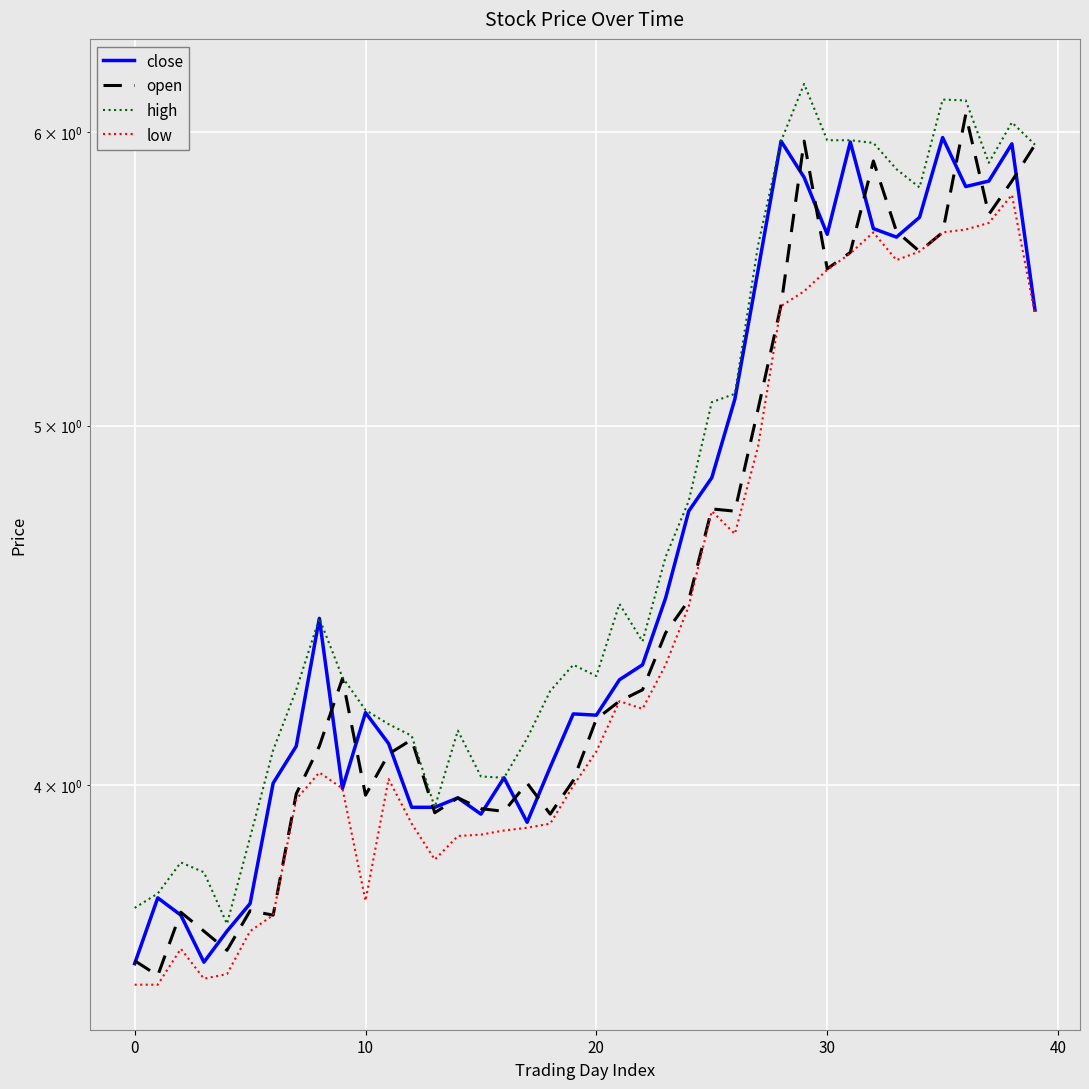

True or false: close has a value of 4.2 at 10.

True